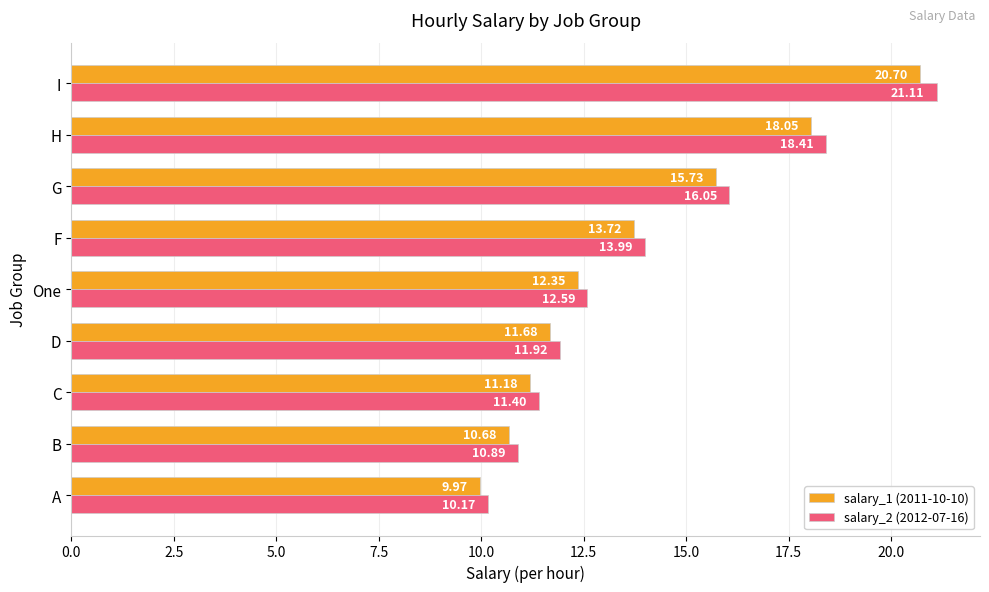

At which category is the sum across all series the highest?

I